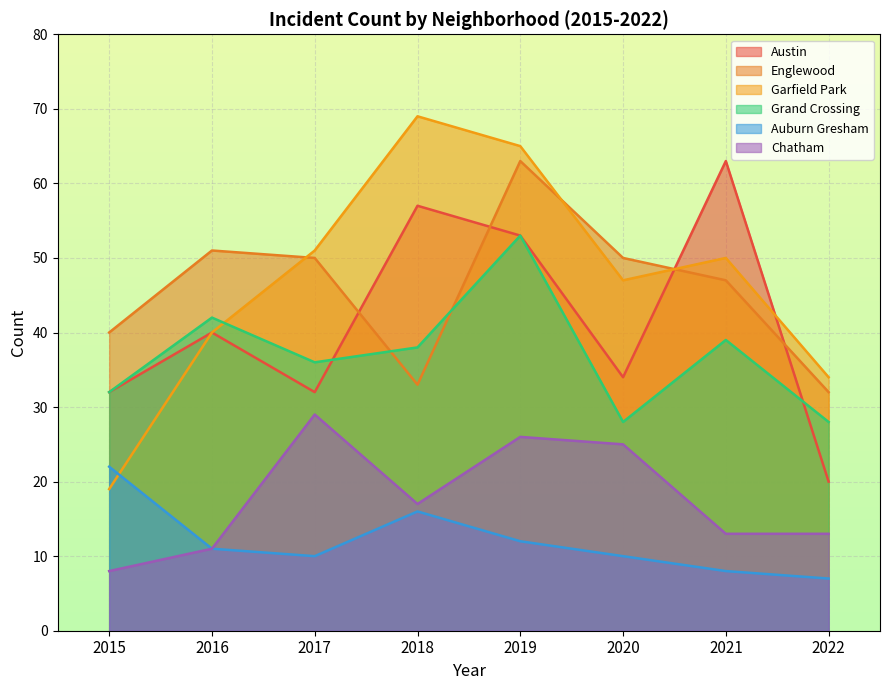

The Chatham series shows 38 at 2019. True or false?

False